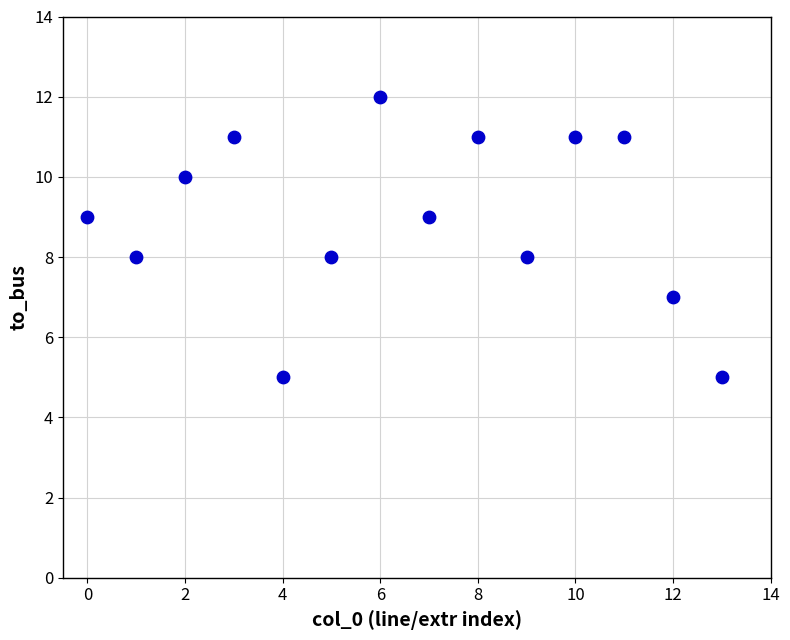

What is the range of Y values (max minus min)?

7